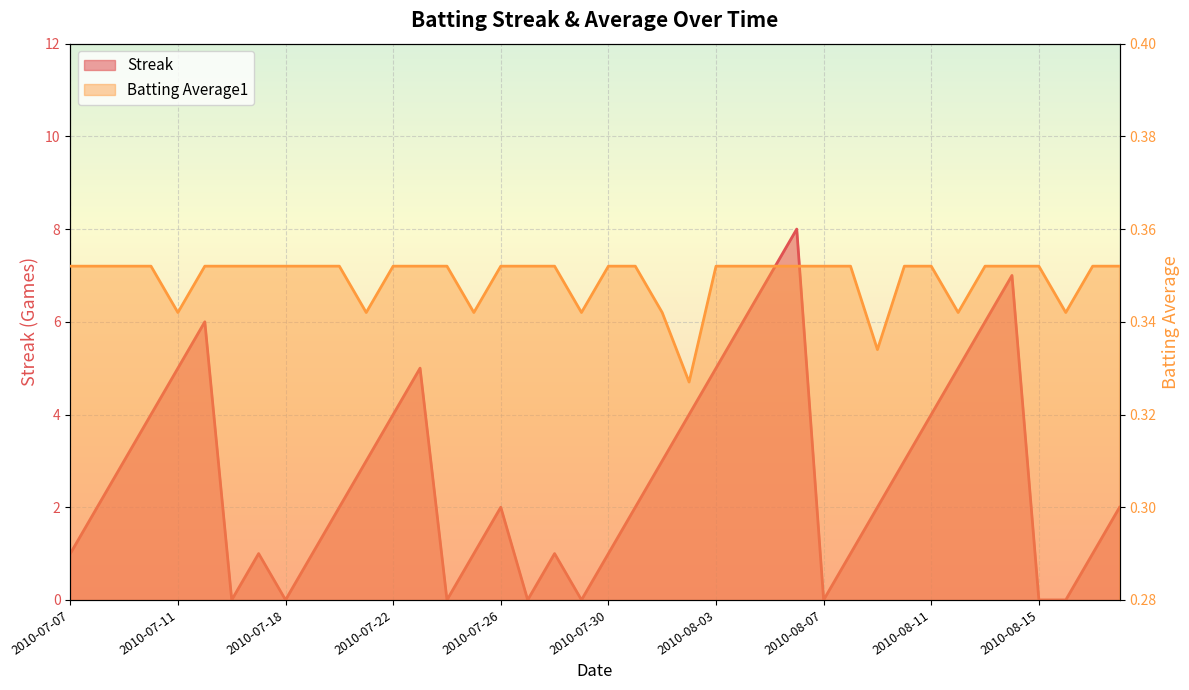

How many Batting Average1 values are between 0 and 1?

40